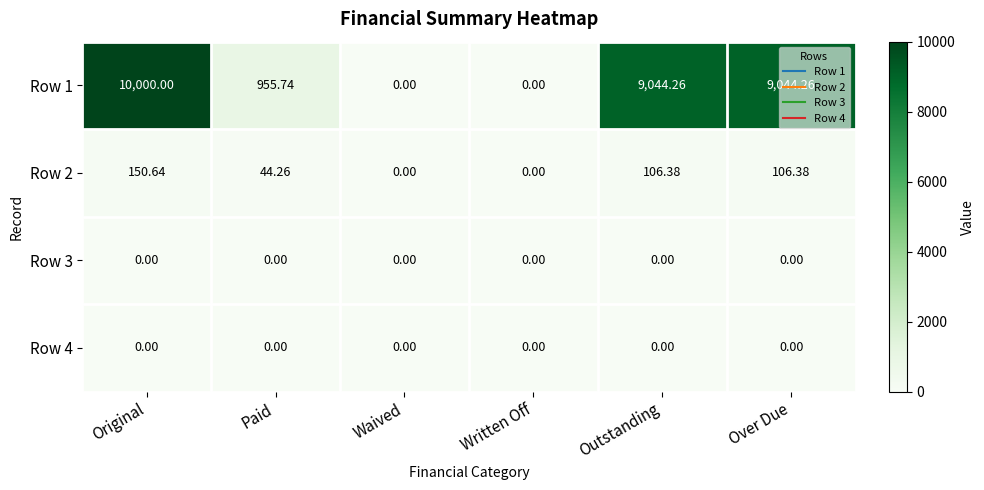

At which label does Row 1 first exceed 9044?

Original